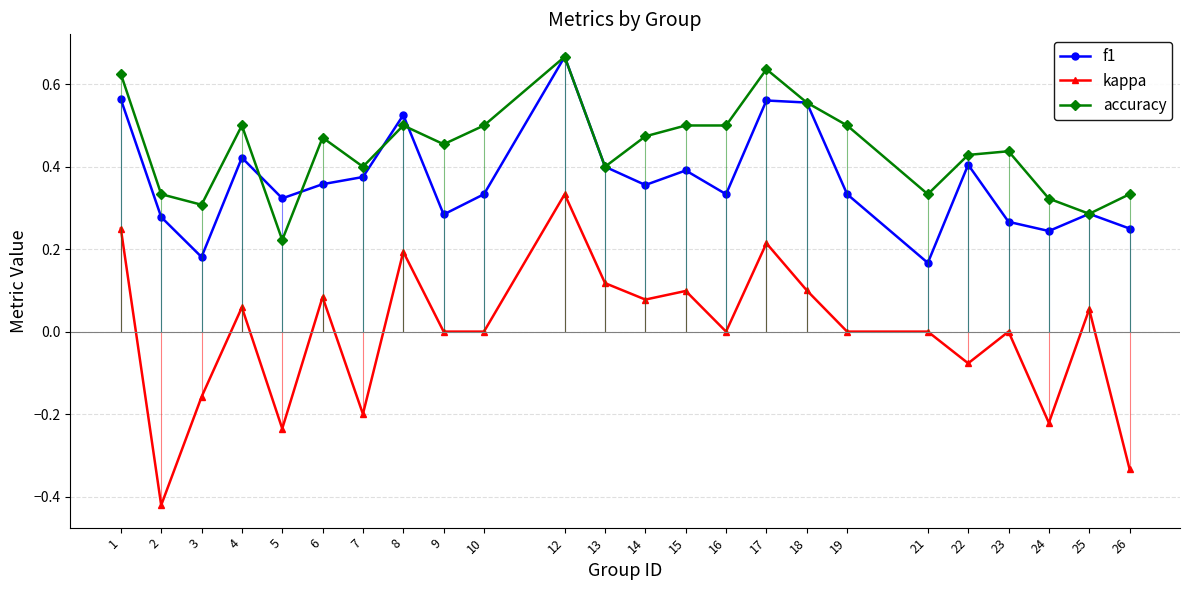

Which category has the highest value across all series?

12